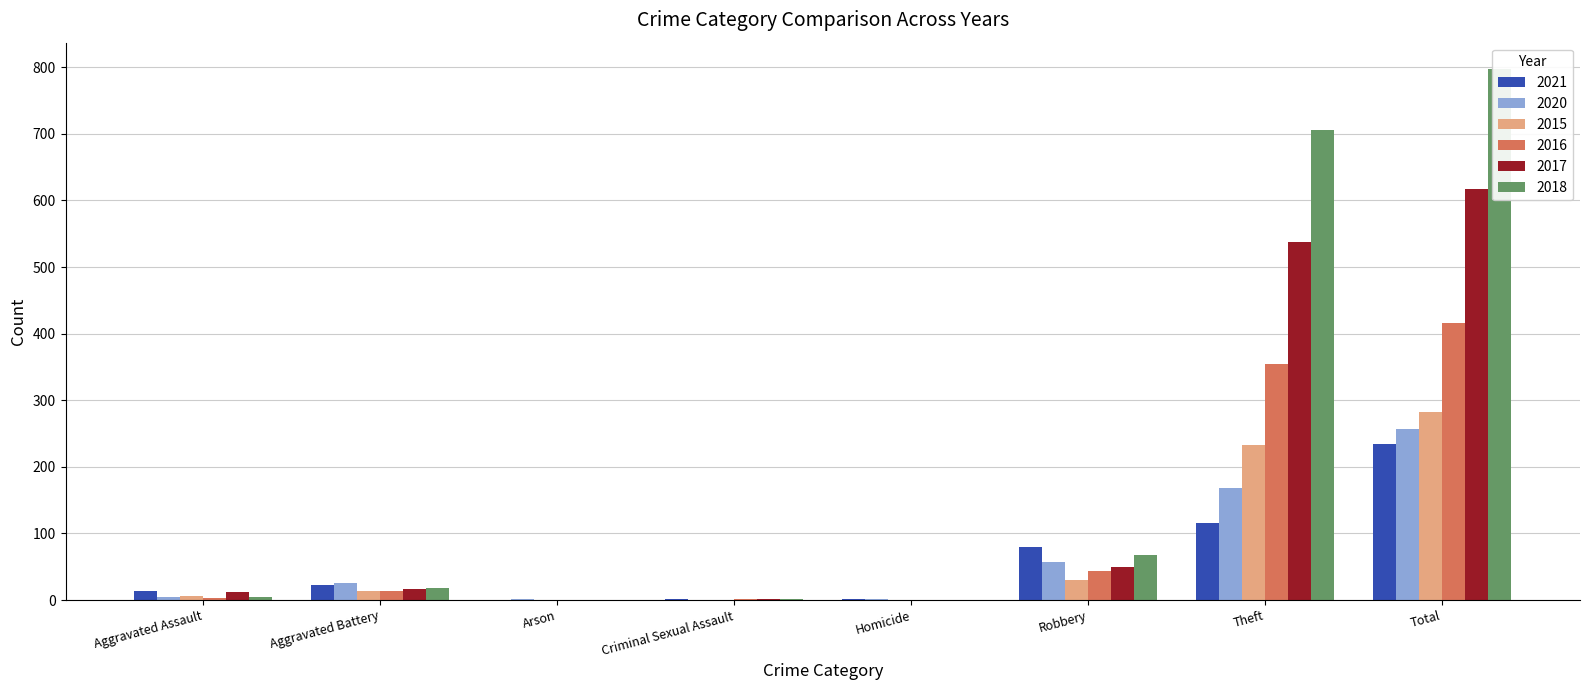

What is the approximate value of 2020 at Aggravated Battery, to the nearest 5?

25